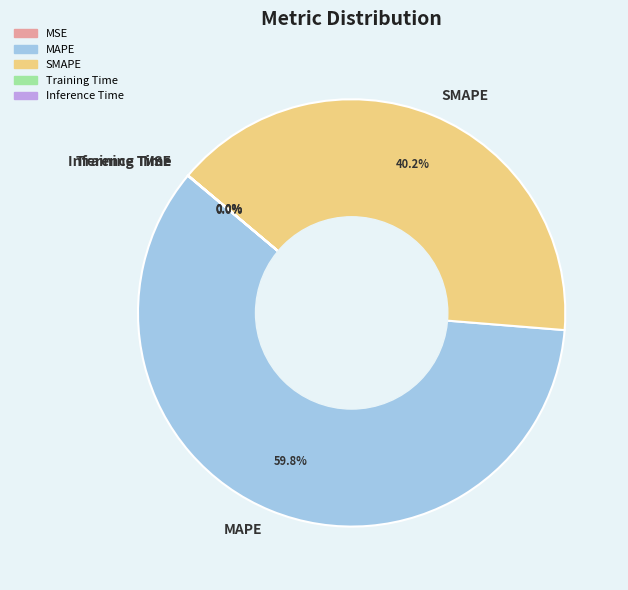

How much of the chart is everything except MAPE?

40.2%